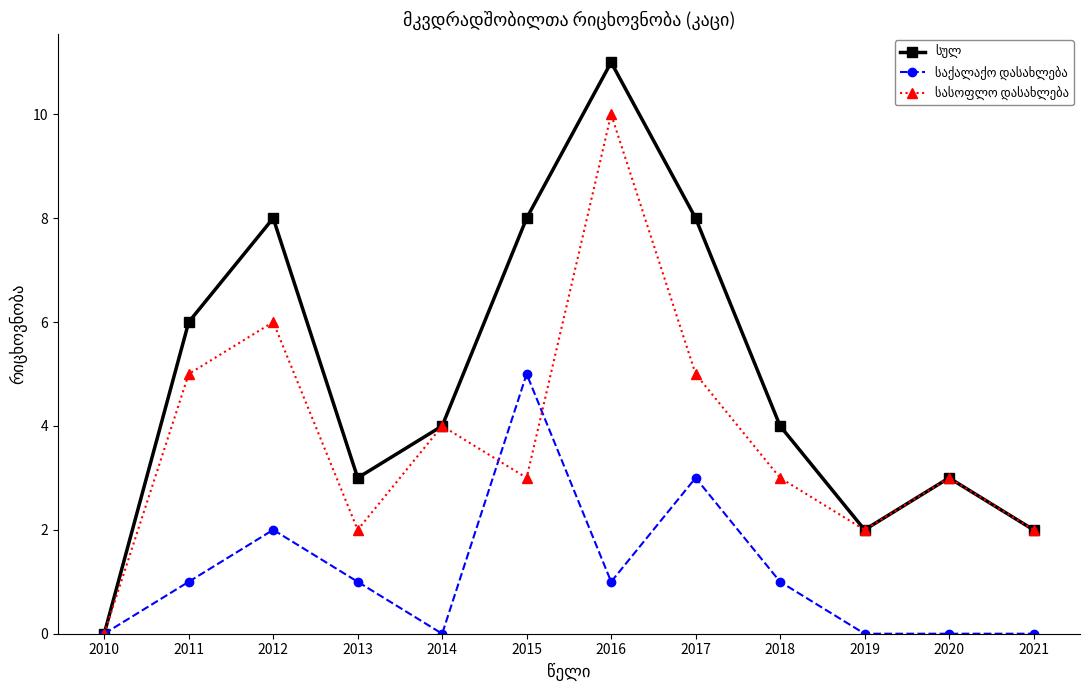

Which label corresponds to the largest value in the chart?

2016